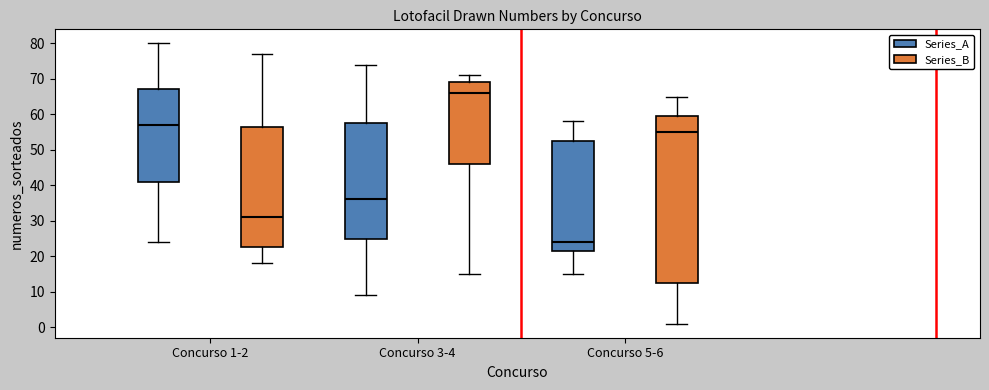

Which box is the tallest, from its lower edge to its upper edge?

Concurso 5-6 (Series_B)